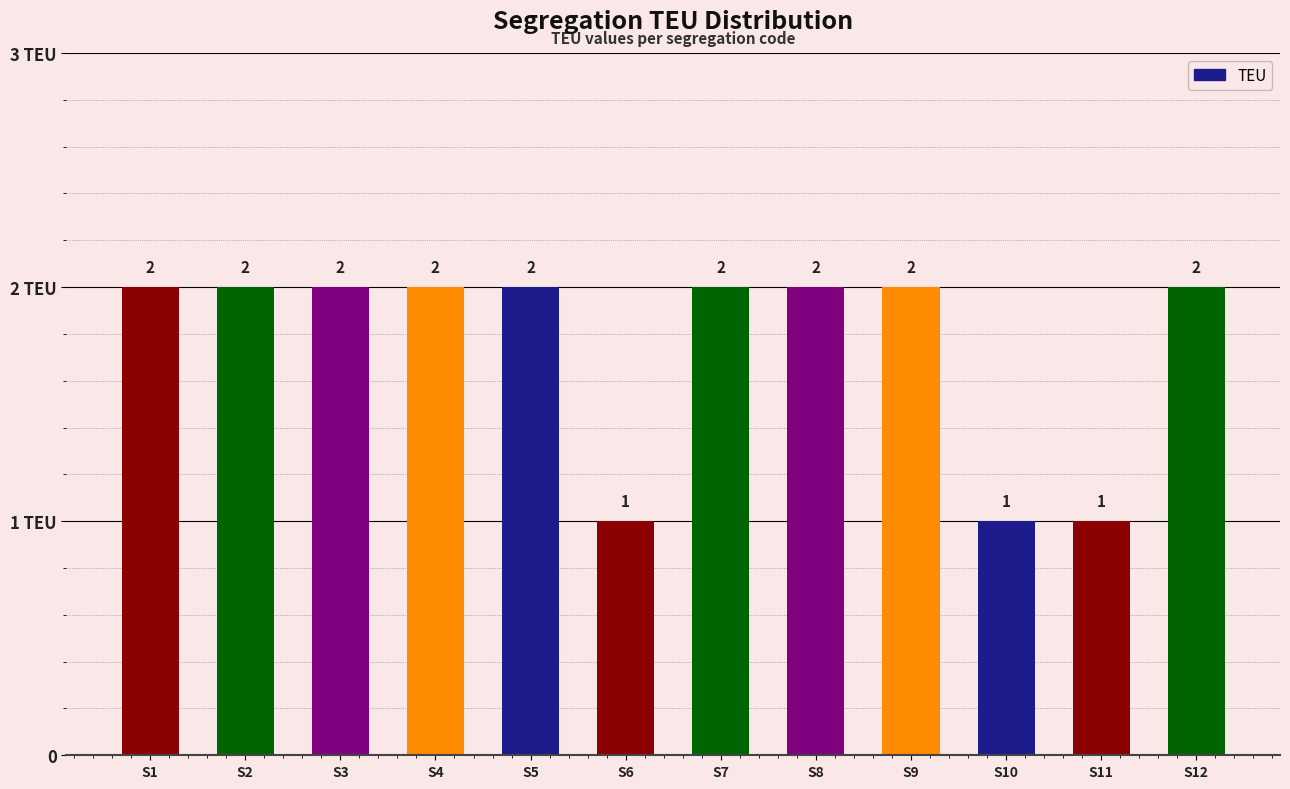

True or false: the data shows 2 at S9.

True